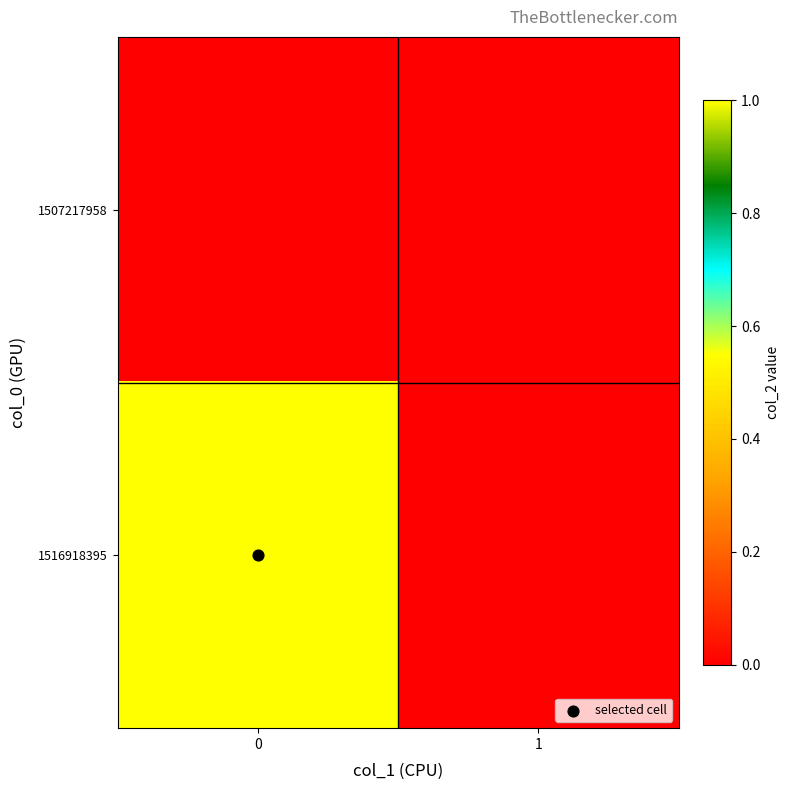

At how many categories does at least one series exceed 0?

1